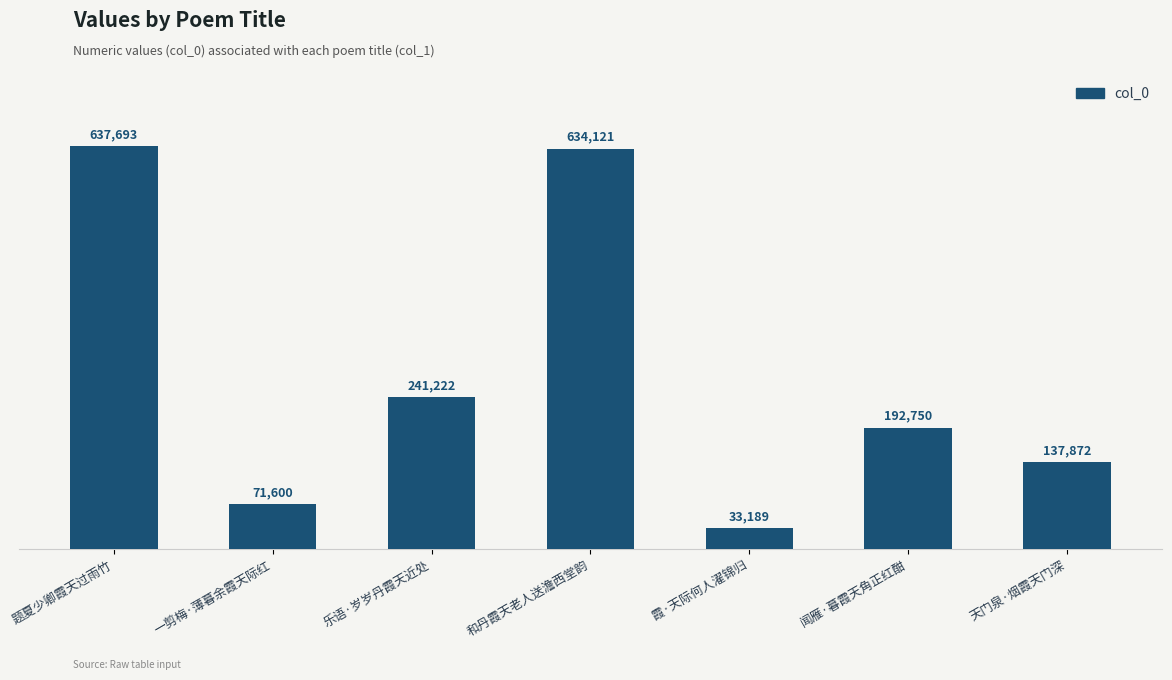

How many values are below 192750?

3